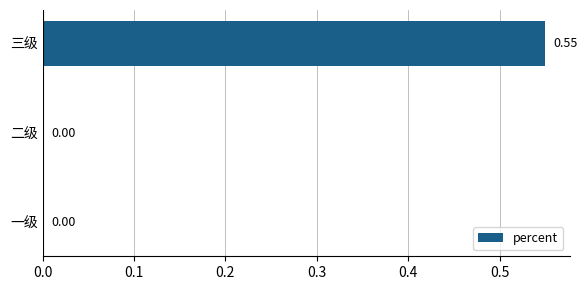

What is the average value?

0.2